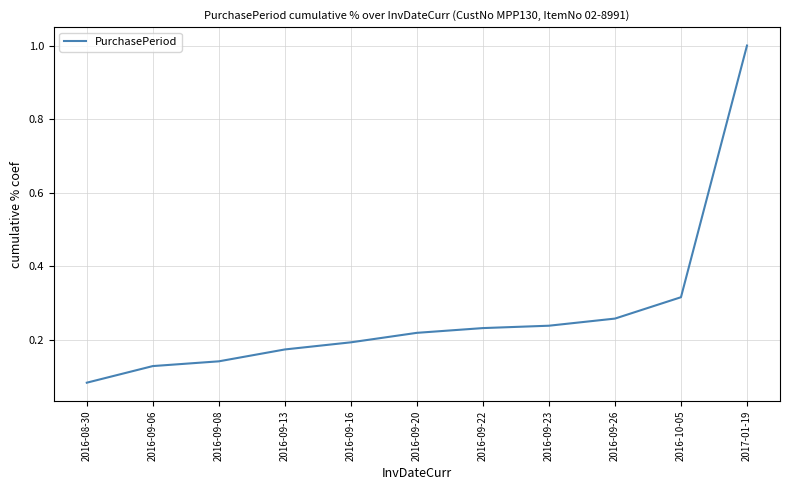

Where is the data nearest to the value 0?

2016-08-30